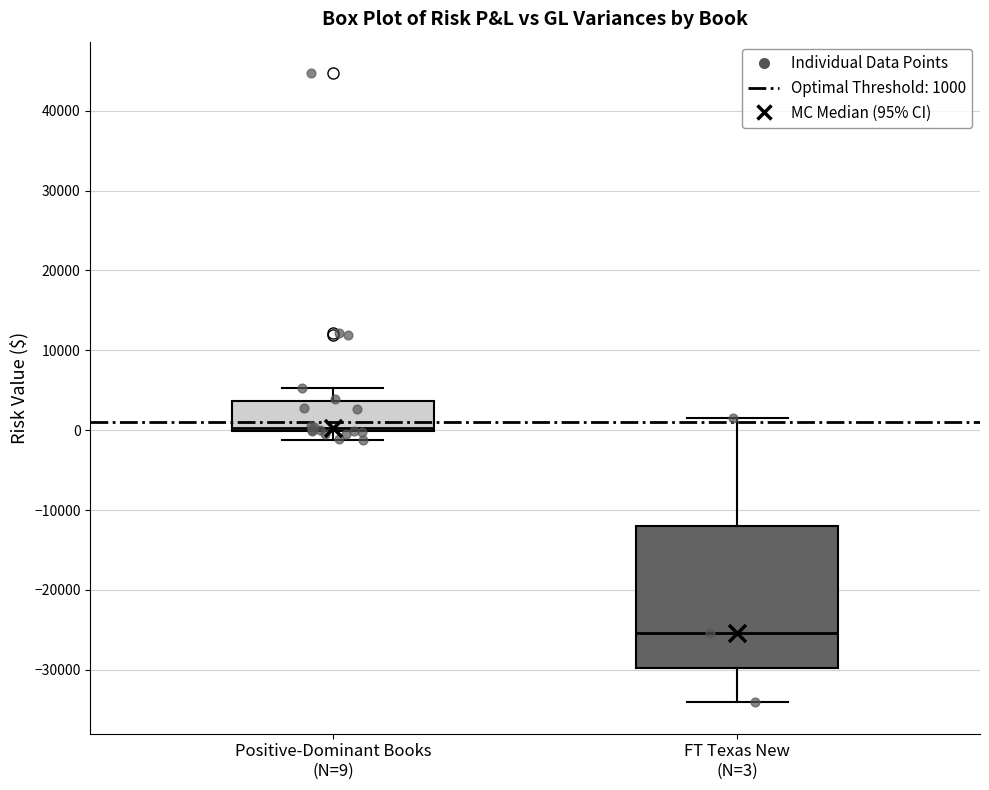

Which box is the tallest, from its lower edge to its upper edge?

FT Texas New (N=3)